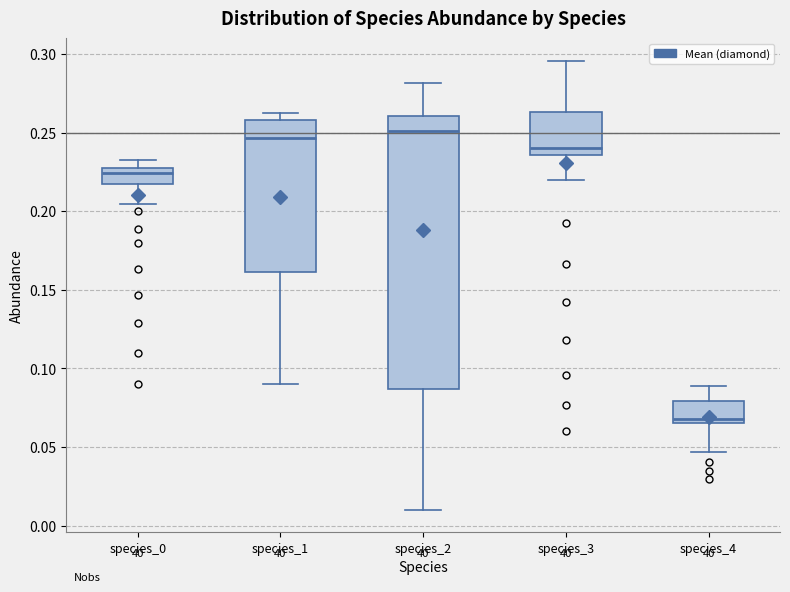

Where is the lower edge of the box for species_3 on the y-axis? The values are not printed on the chart, so give them approximately, as read against the axis.

0.235